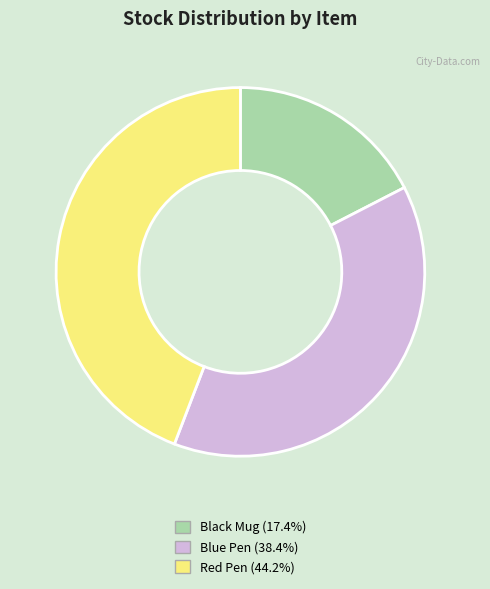

Does Blue Pen (38.4%) represent more than half of the total?

No